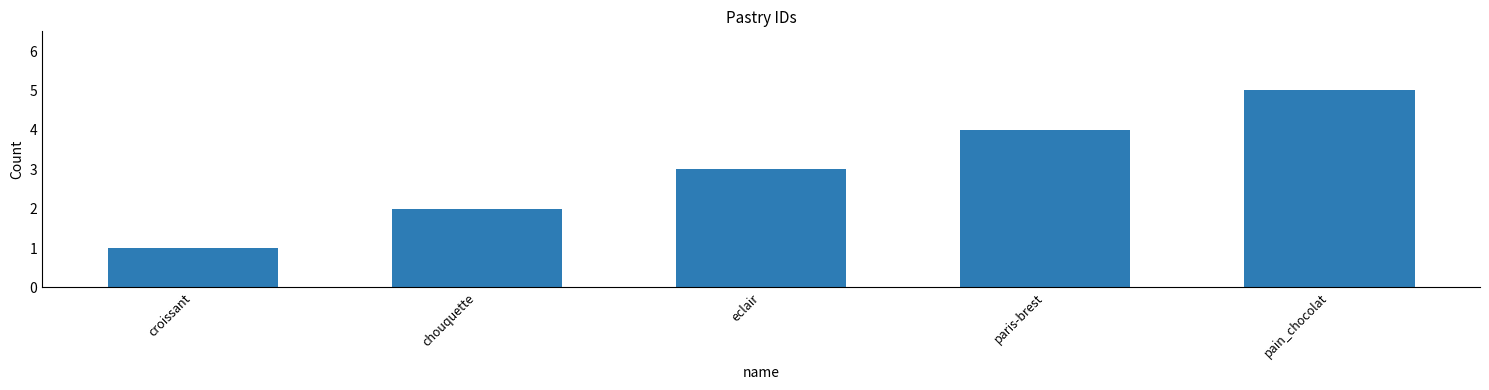

Is it true that the value at eclair is 5?

False